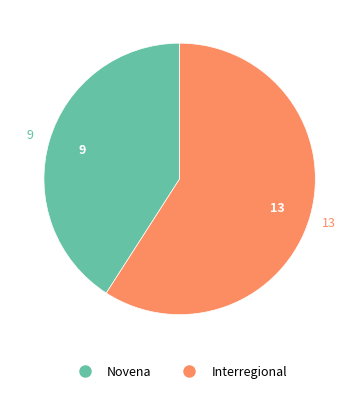

How many slices are in this pie chart?

2